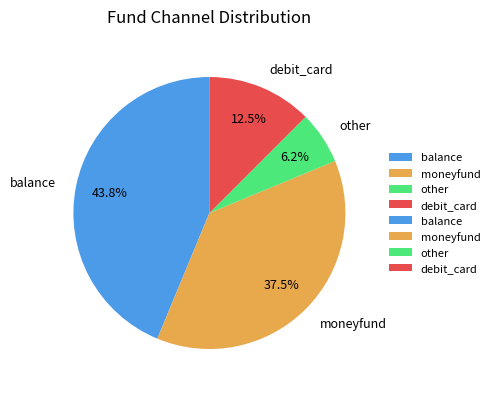

To the nearest percent, what is the difference between the moneyfund and balance slice percentages?

6%